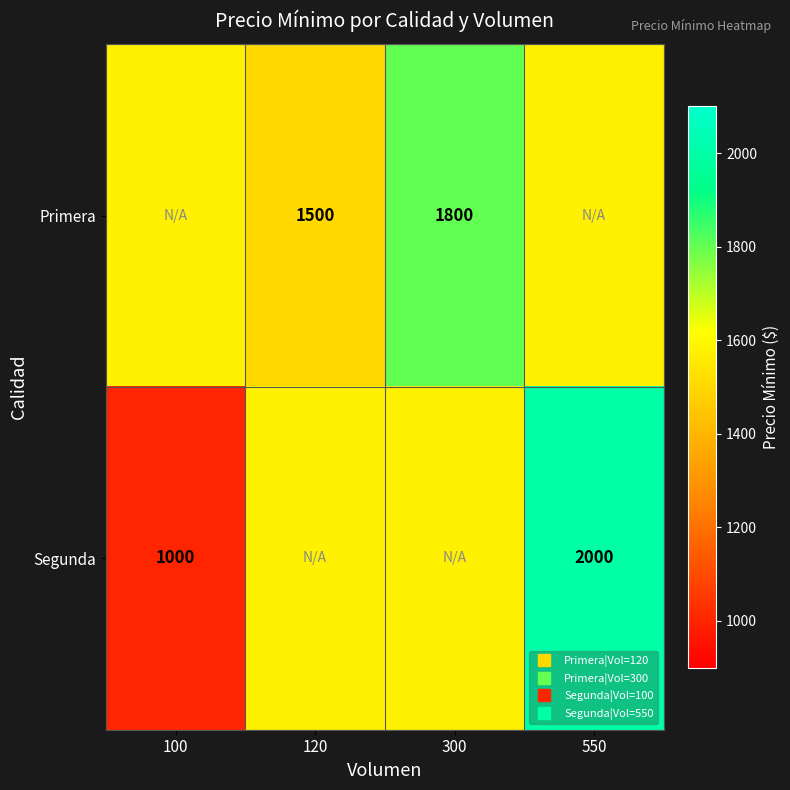

List the series in order of their peak value, highest first.

Segunda, Primera